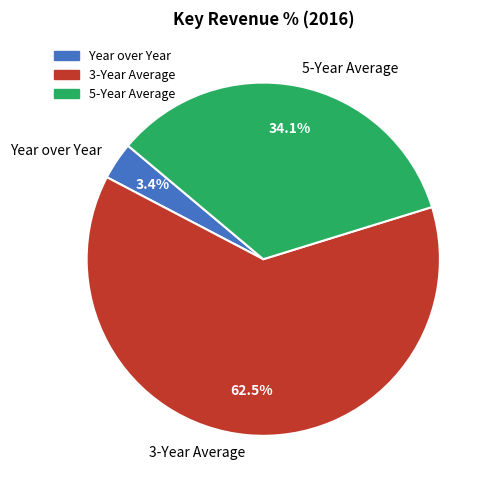

How many slices are in this pie chart?

3